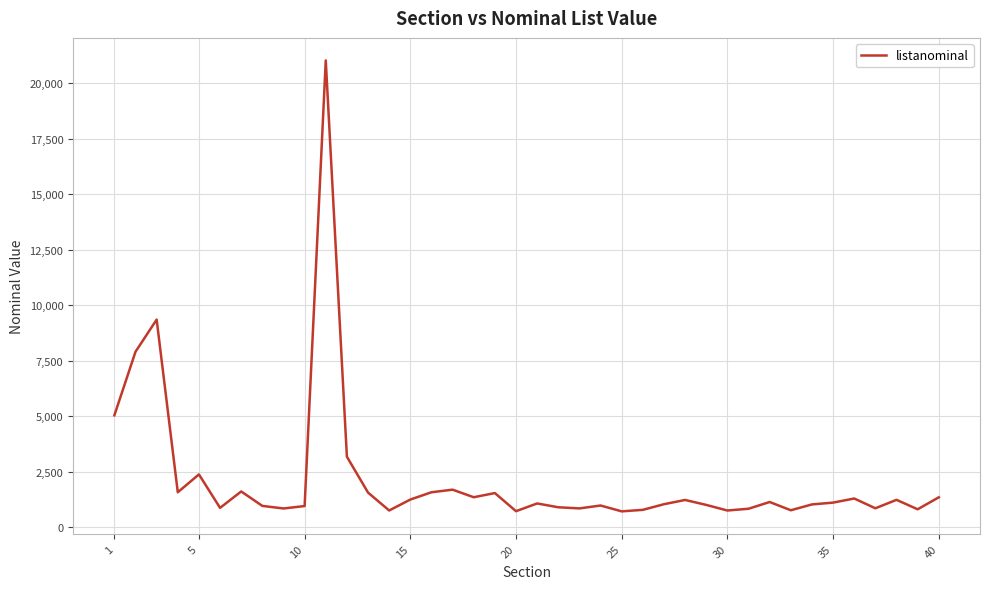

What is the maximum value shown in the chart?

21037